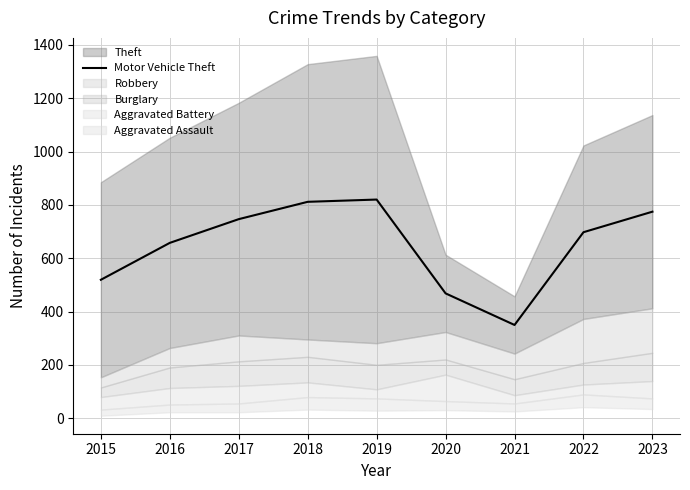

How many lines are shown in the chart?

1